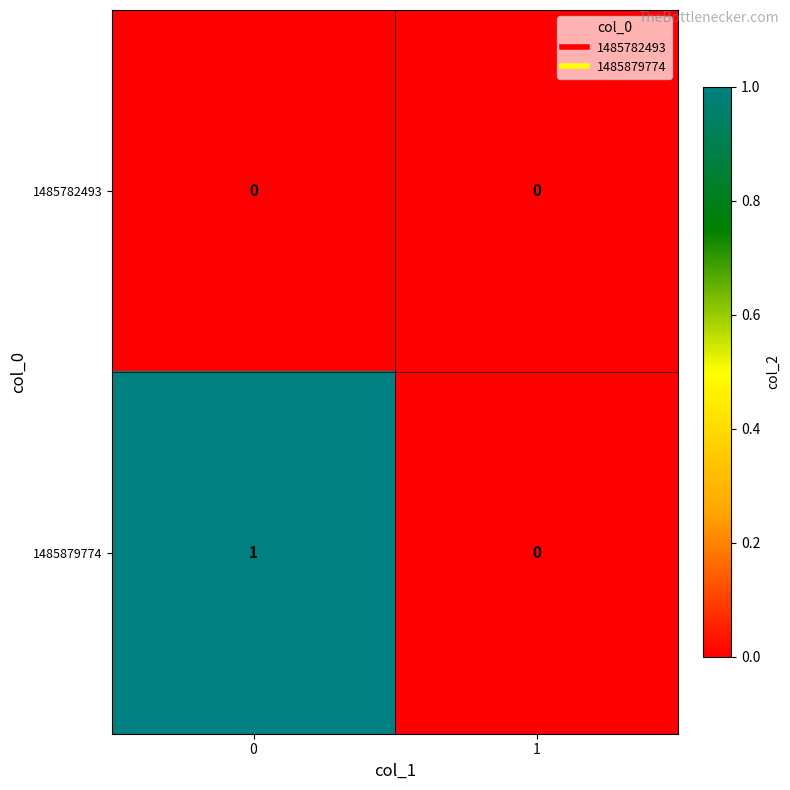

Reading right to left, list all the values displayed in this chart.

1485782493: 1=0	0=0
1485879774: 1=0	0=1